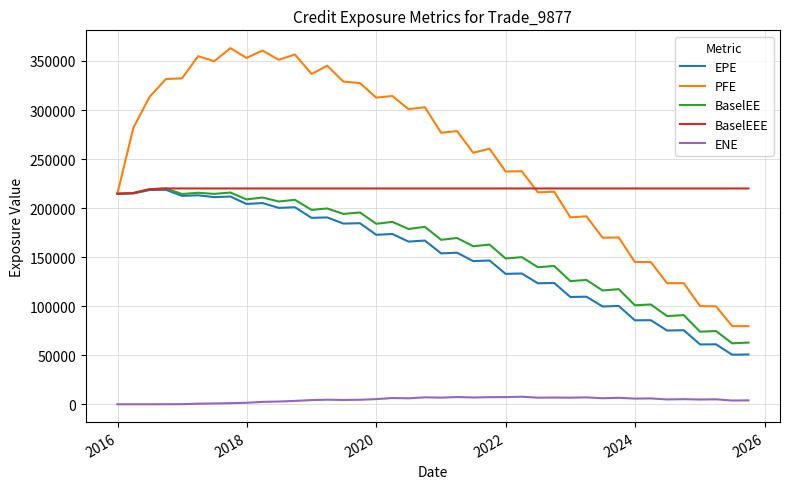

True or false: EPE and ENE cross at least once.

False